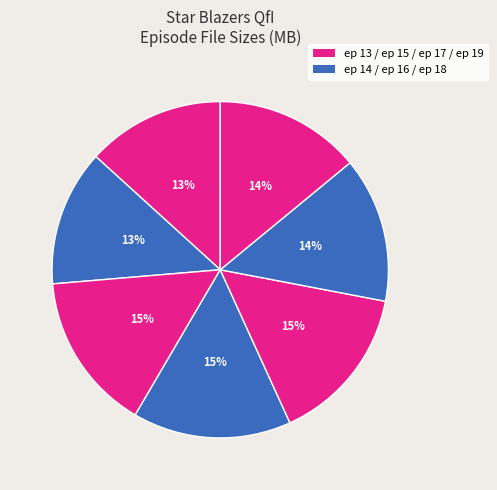

How many segments does this pie chart have?

7